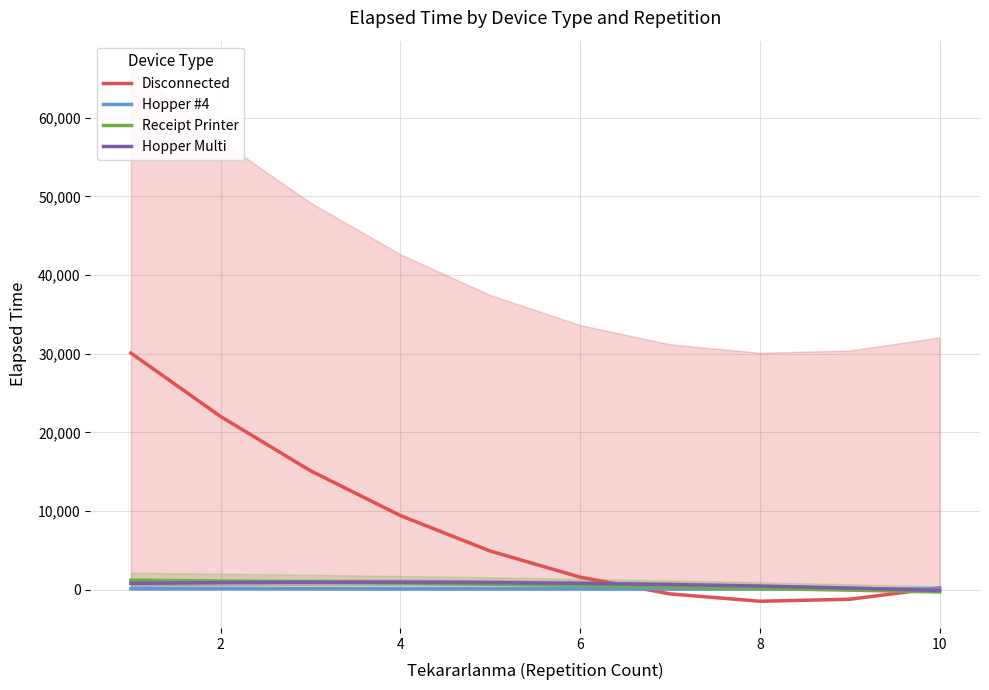

How many series are shown in this chart?

4